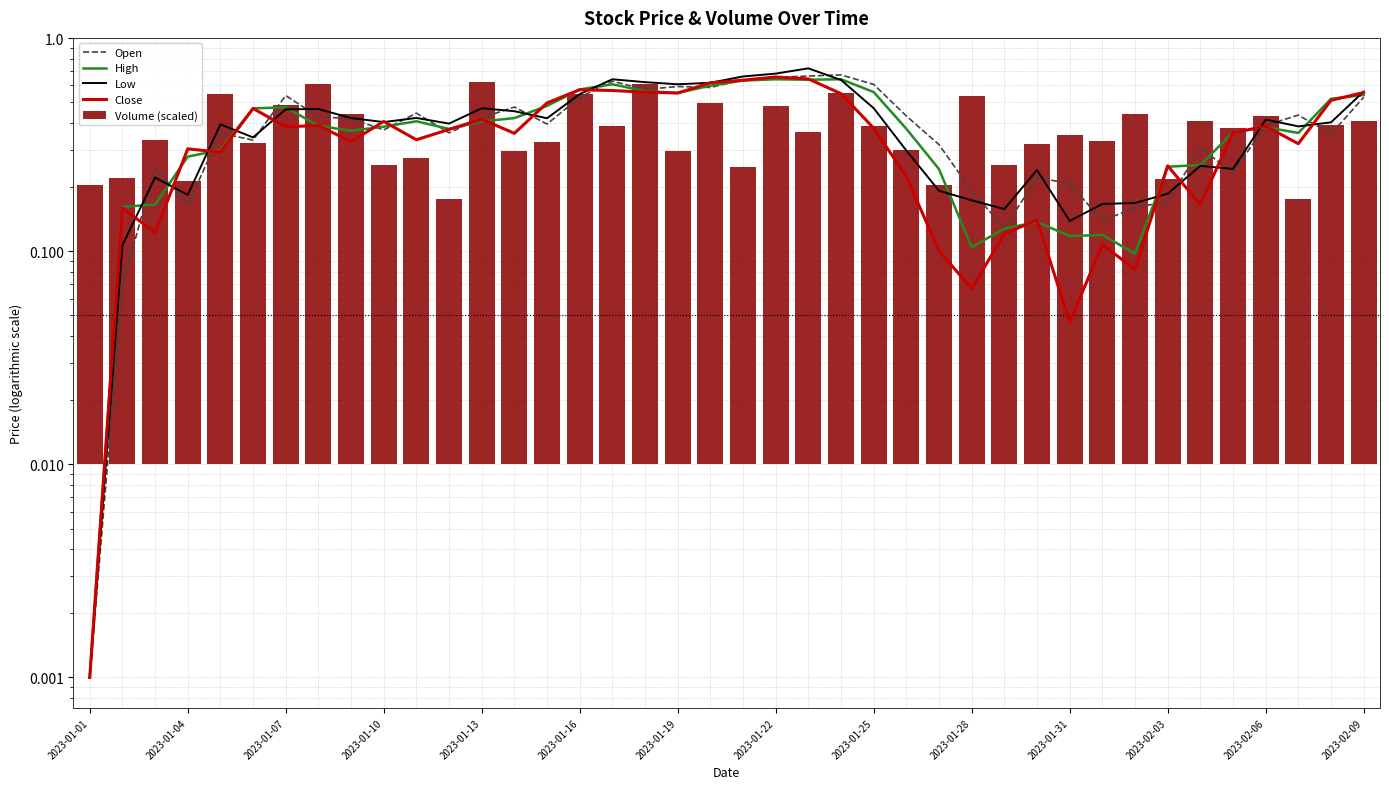

Count the number of data series in this chart.

5